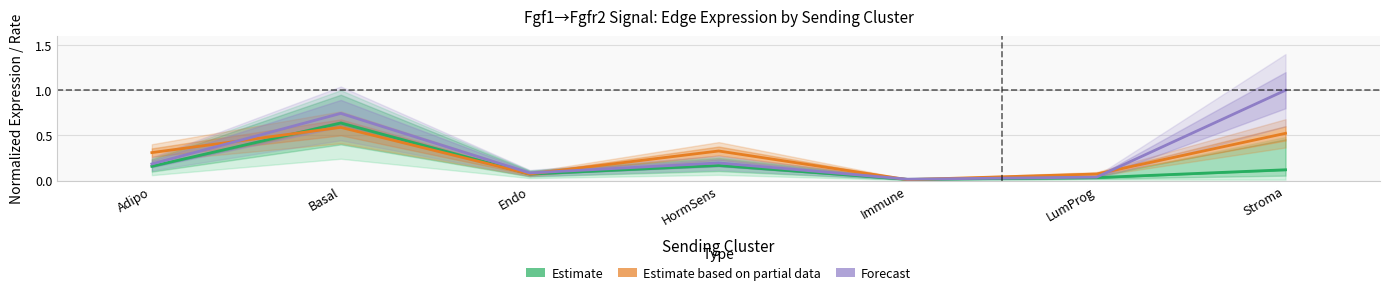

Is it true that Estimate based on partial data equals 0.0 at Immune?

False